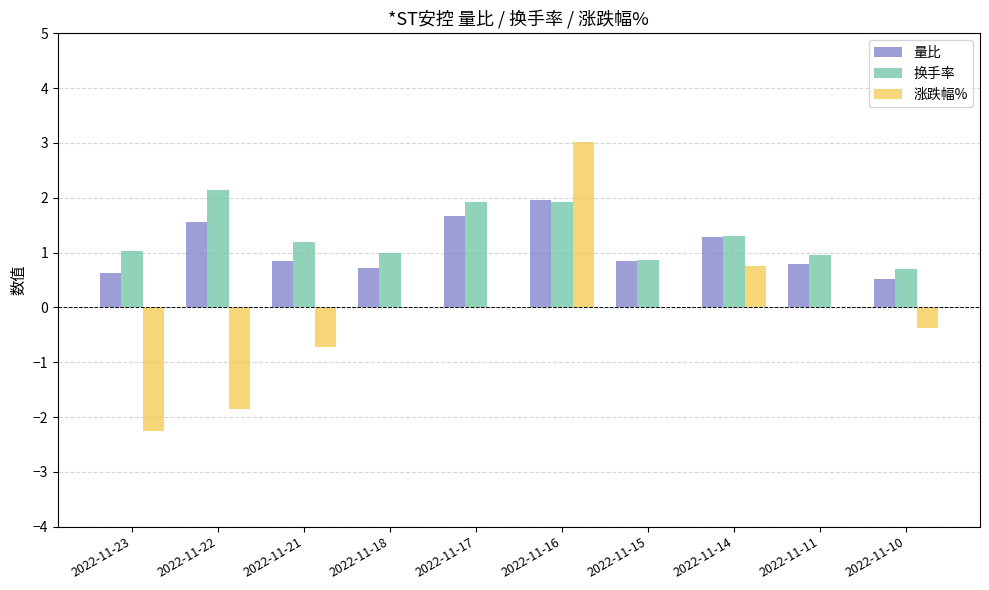

How many groups of bars are there?

10